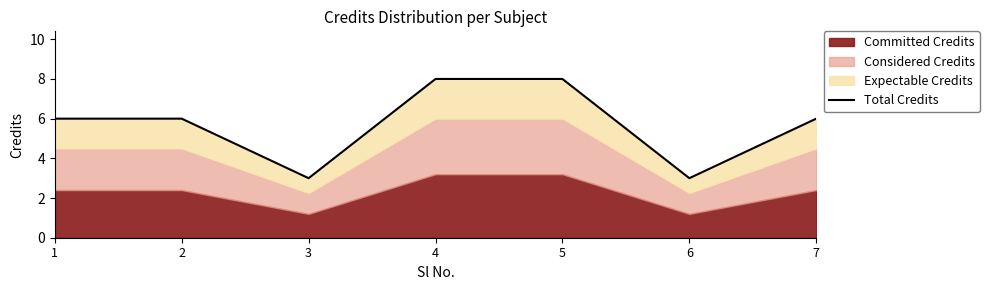

The value at 3 is 4. True or false?

False